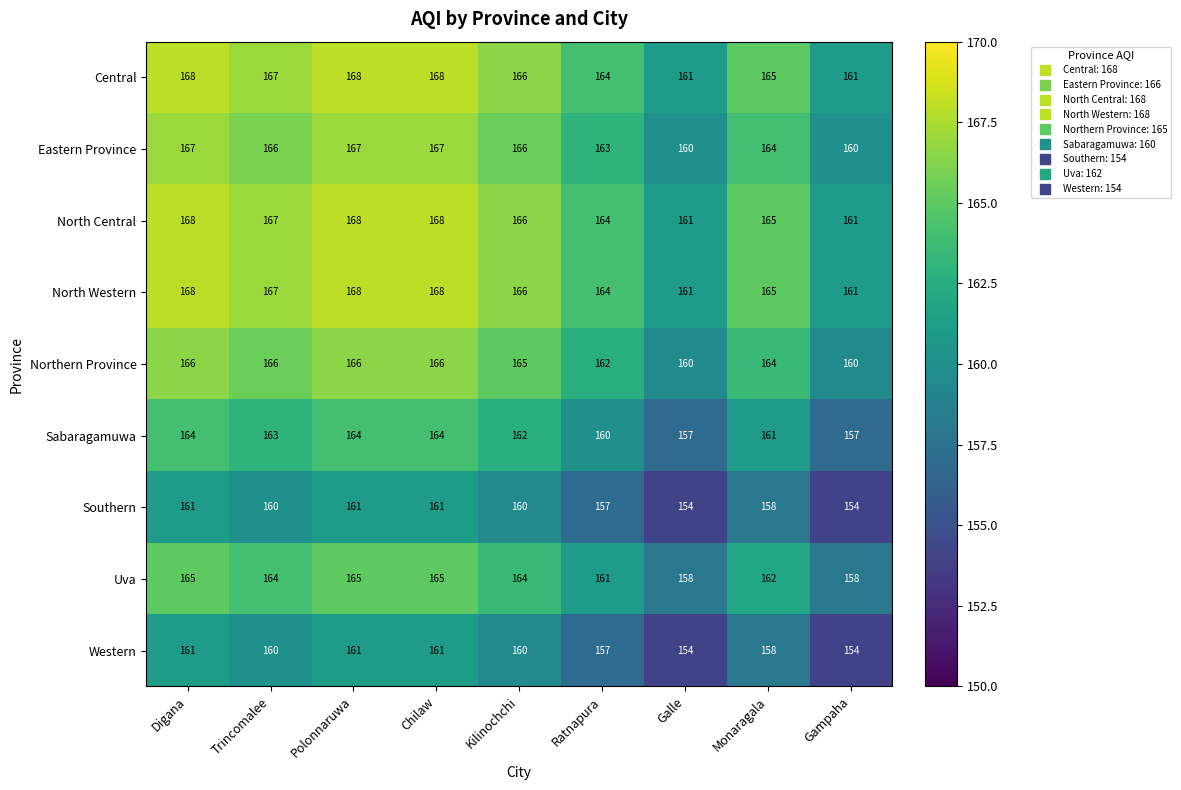

What is the difference between the highest and lowest values at Monaragala?

7